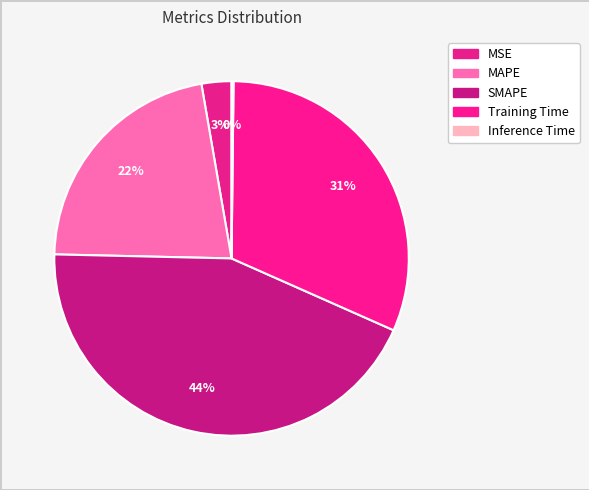

Is there any slice that represents more than half of the pie?

No